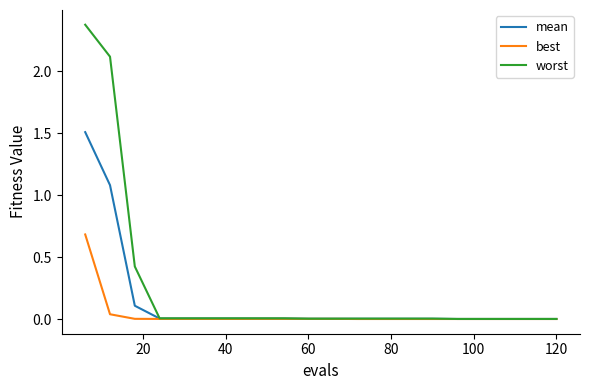

What is the difference between the maximum and second lowest values in the best series?

0.7